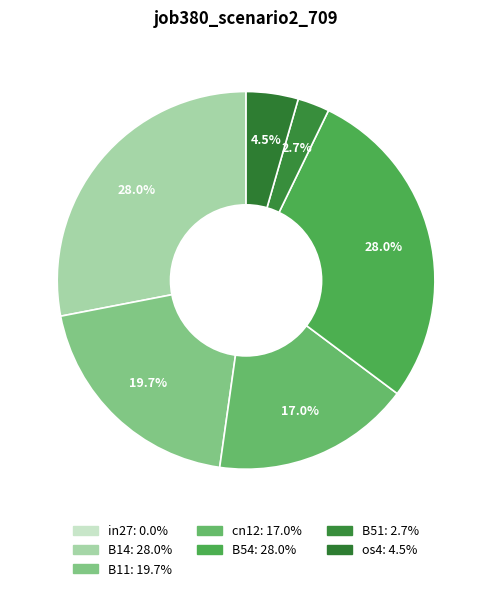

True or false: B54 accounts for 14% of the total.

False